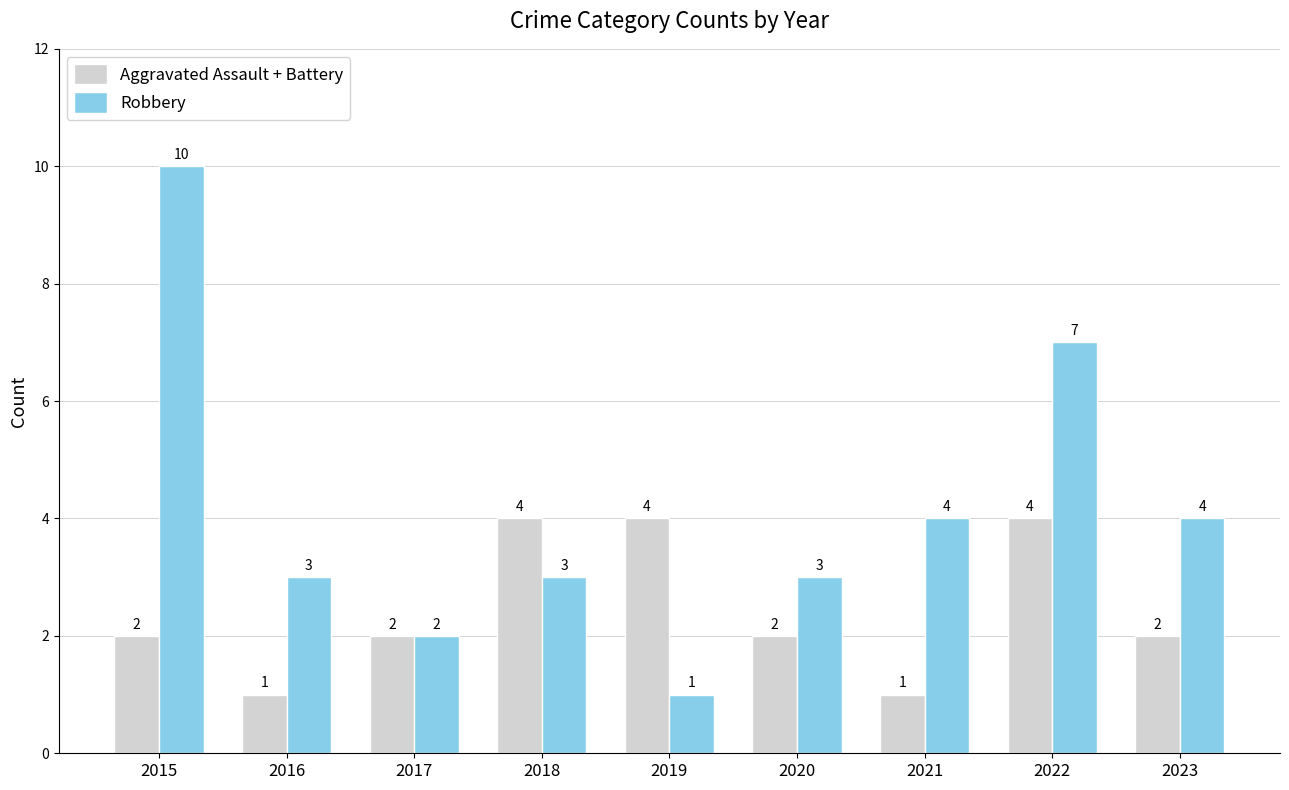

Is the value of Aggravated Assault + Battery at 2019 greater than the value of Robbery at 2017?

Yes